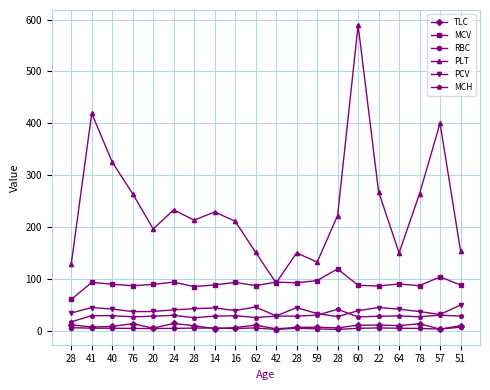

List the series in order of their peak value, lowest first.

RBC, TLC, MCH, PCV, MCV, PLT